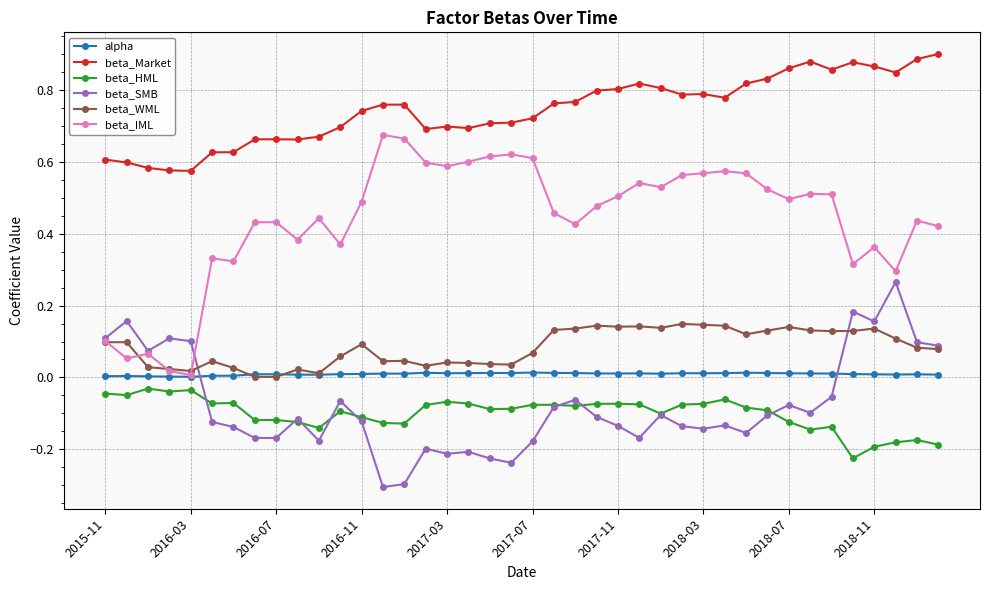

Count the number of categories in the chart.

40